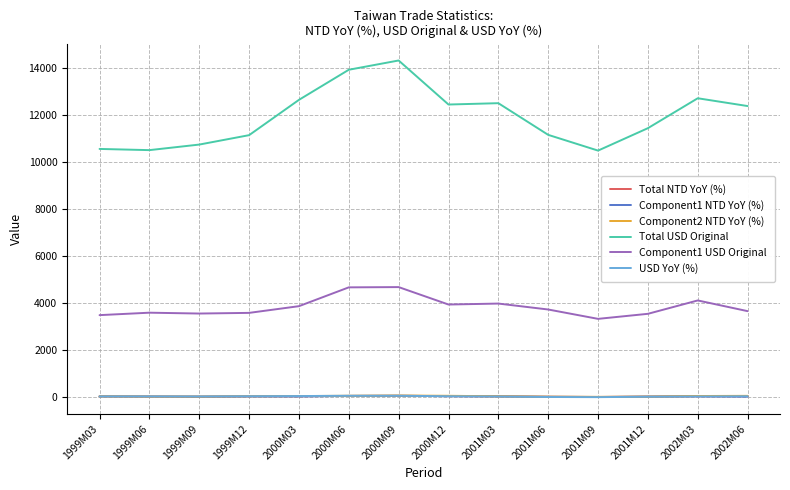

Which series has the largest total across all categories?

Total USD Original